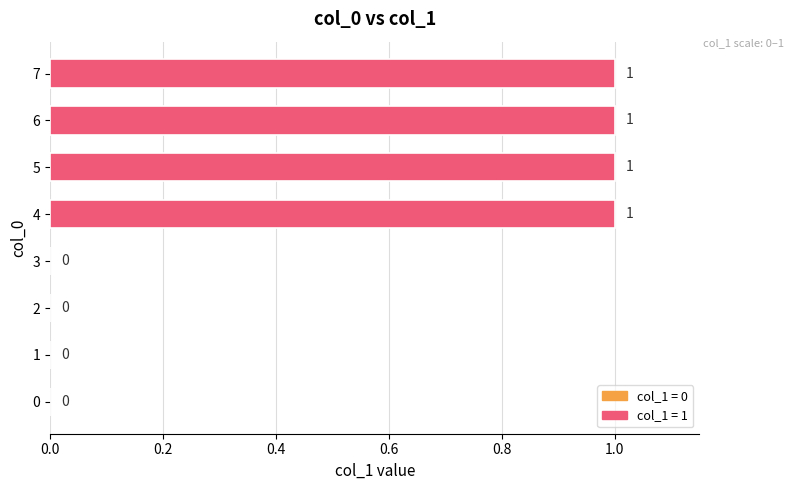

What is the sum of all values?

4